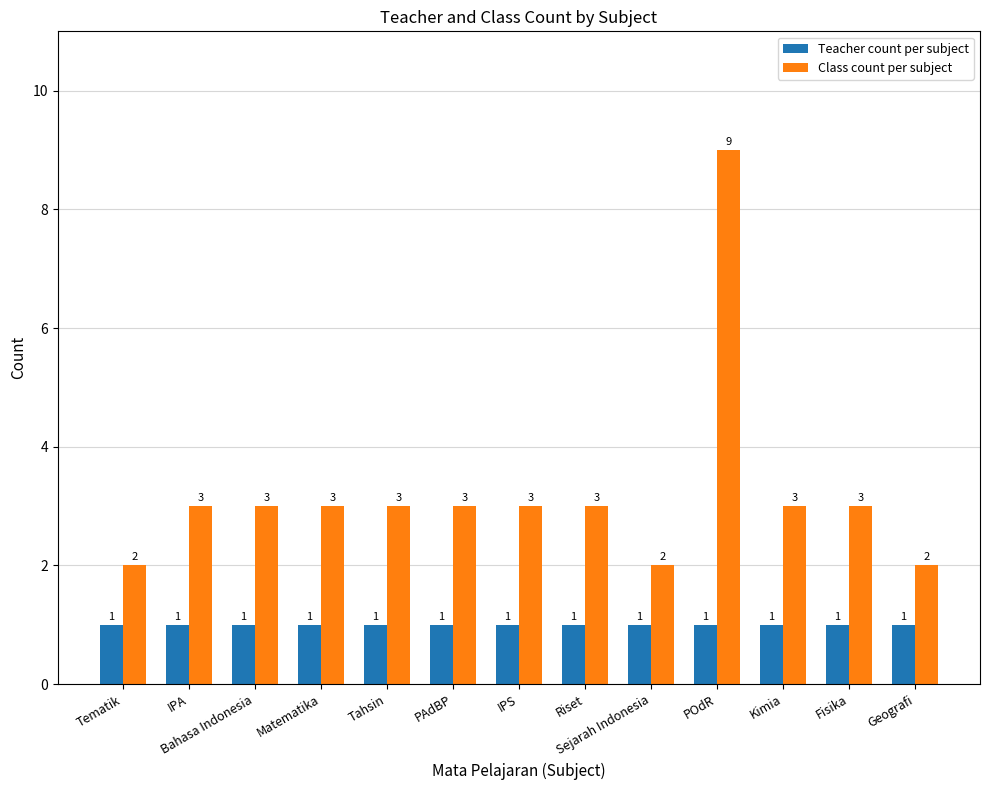

Count the Class count per subject values in the range 3 to 4.

9